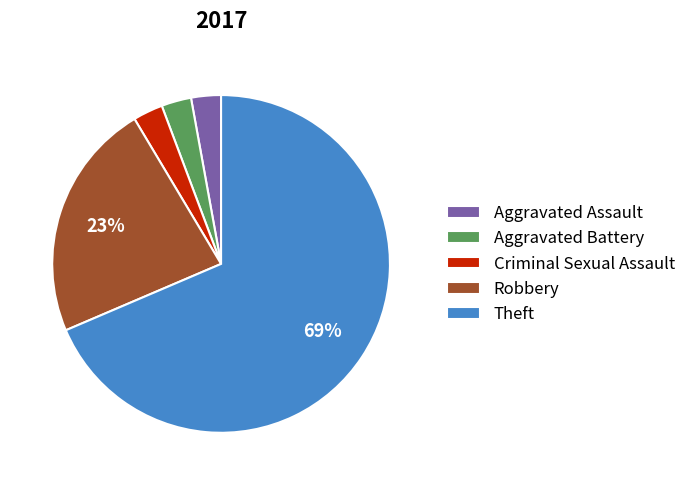

To the nearest percent, what is the difference between the Robbery and Theft slice percentages?

46%